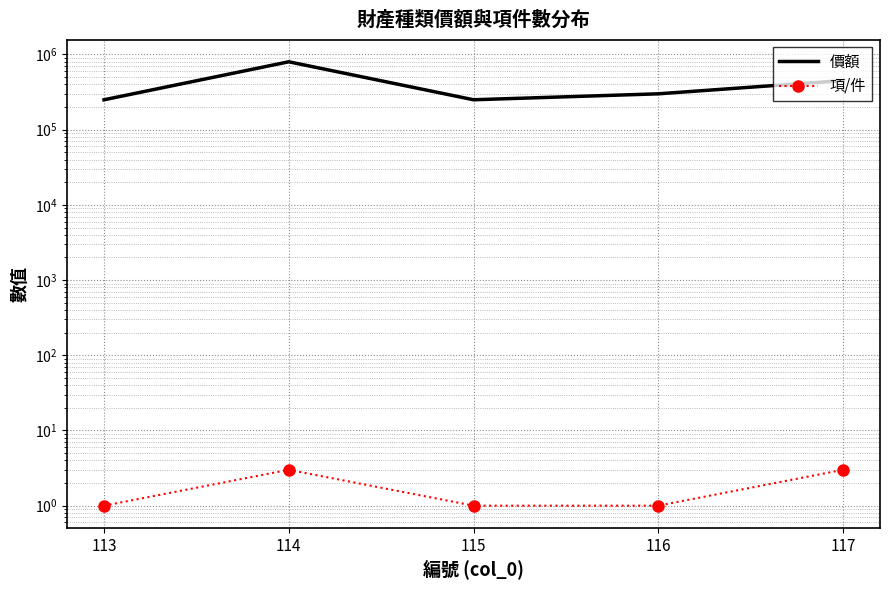

True or false: 價額 and 項/件 intersect in this chart.

False